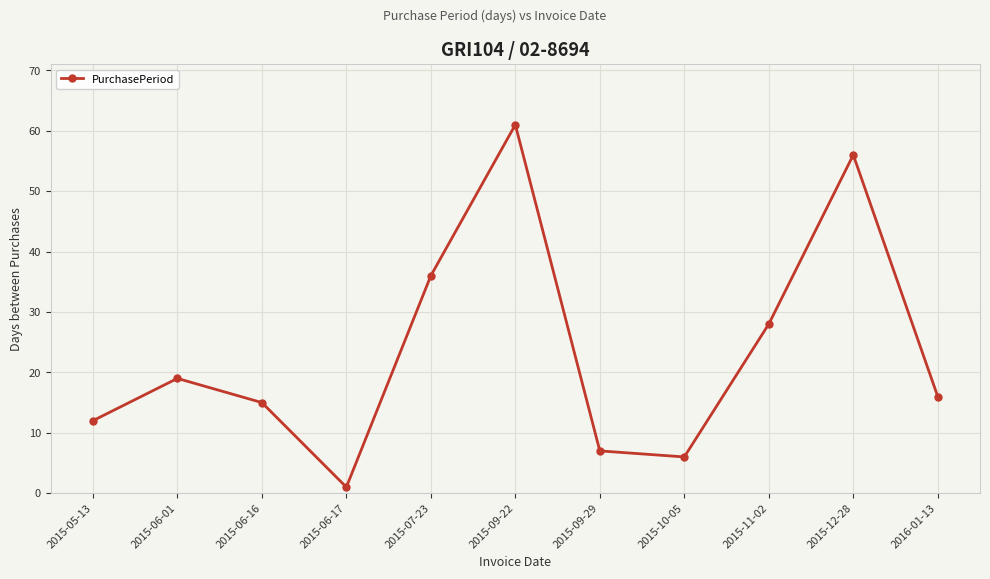

At which category does the chart reach its minimum across all series?

2015-06-17